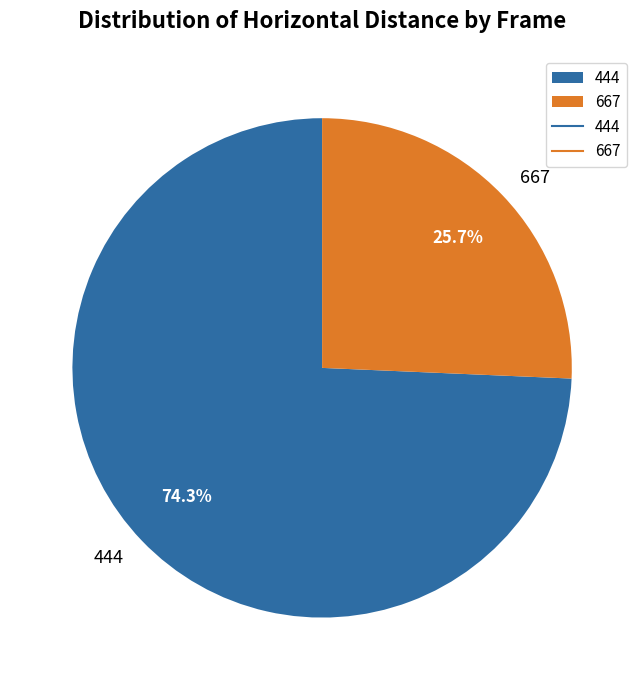

True or false: 444 accounts for 74% of the total.

True